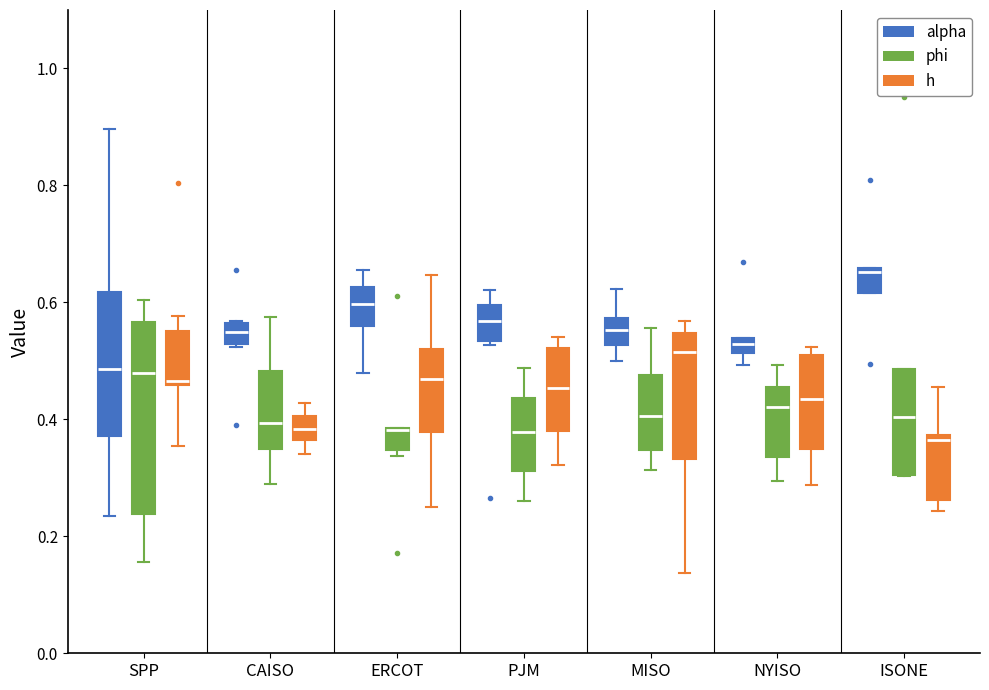

Where is the lower edge of the box for SPP (h) on the y-axis? The values are not printed on the chart, so give them approximately, as read against the axis.

0.46